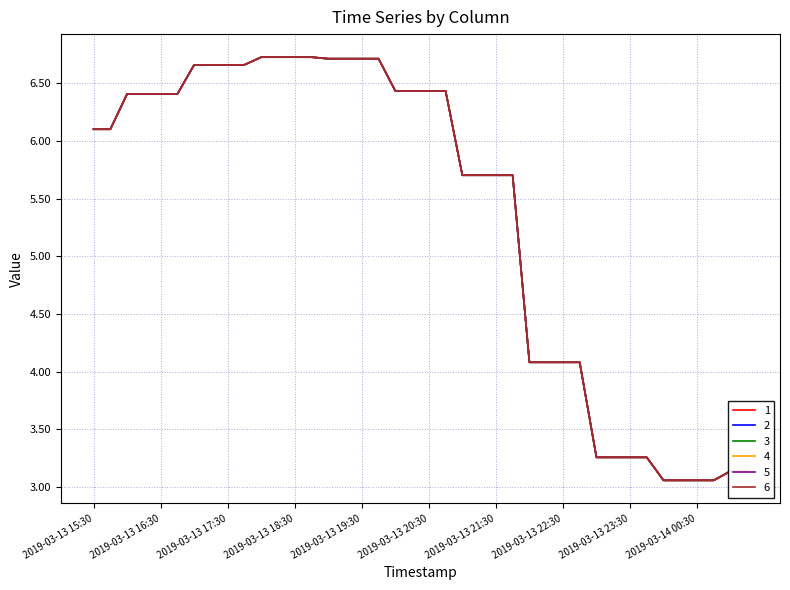

At how many categories does at least one series exceed 6?

22